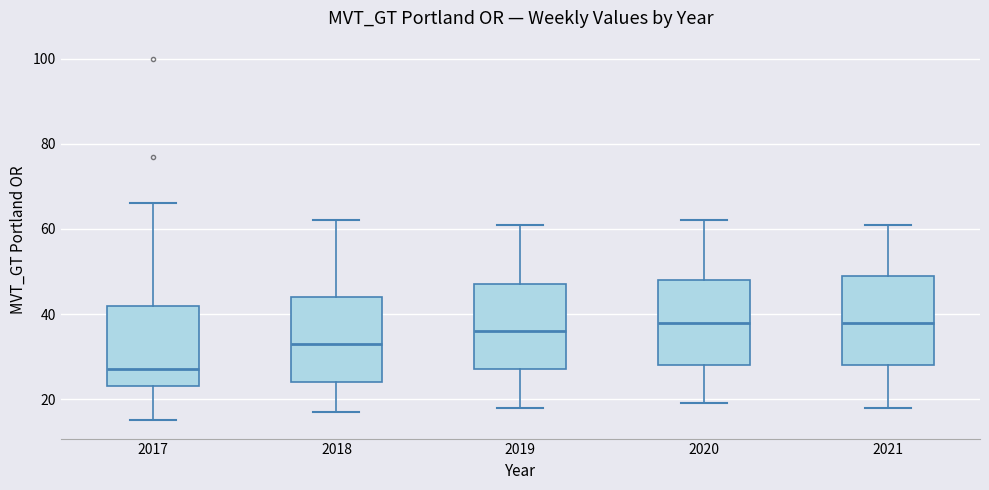

Reading left to right, read every box against the y-axis: the position of its median line, the range the box covers, and the ends of its whiskers. The values are not printed on the chart, so give them approximately, as read against the axis.

2017: median 28, box 24 to 42, whiskers 16 to 66
2018: median 34, box 24 to 44, whiskers 18 to 62
2019: median 36, box 28 to 48, whiskers 18 to 62
2020: median 38, box 28 to 48, whiskers 20 to 62
2021: median 38, box 28 to 50, whiskers 18 to 62